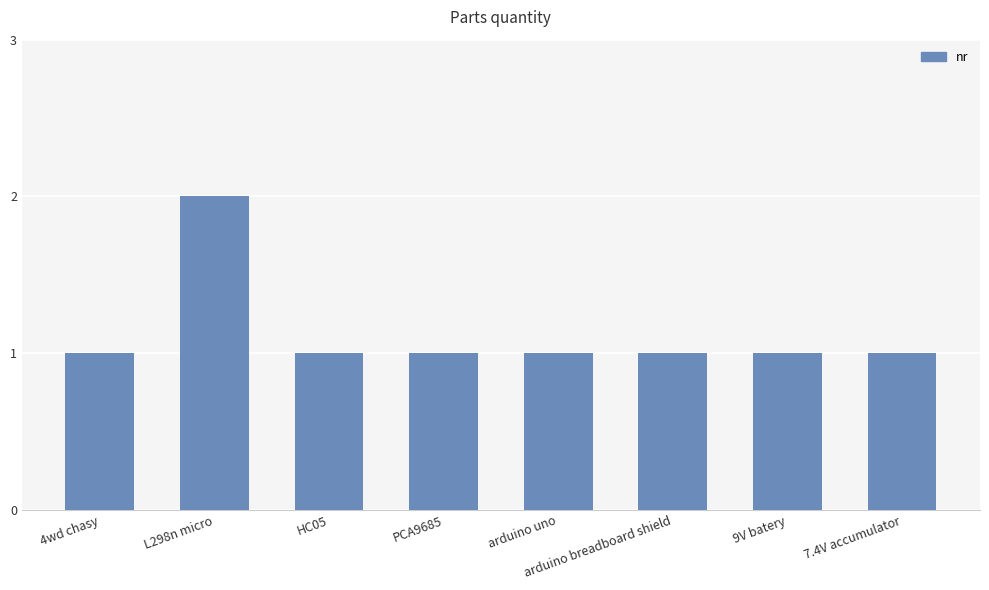

Reading left to right, extract all data points from this chart.

4wd chasy=1	L298n micro=2	HC05=1	PCA9685=1	arduino uno=1	arduino breadboard shield=1	9V batery=1	7.4V accumulator=1